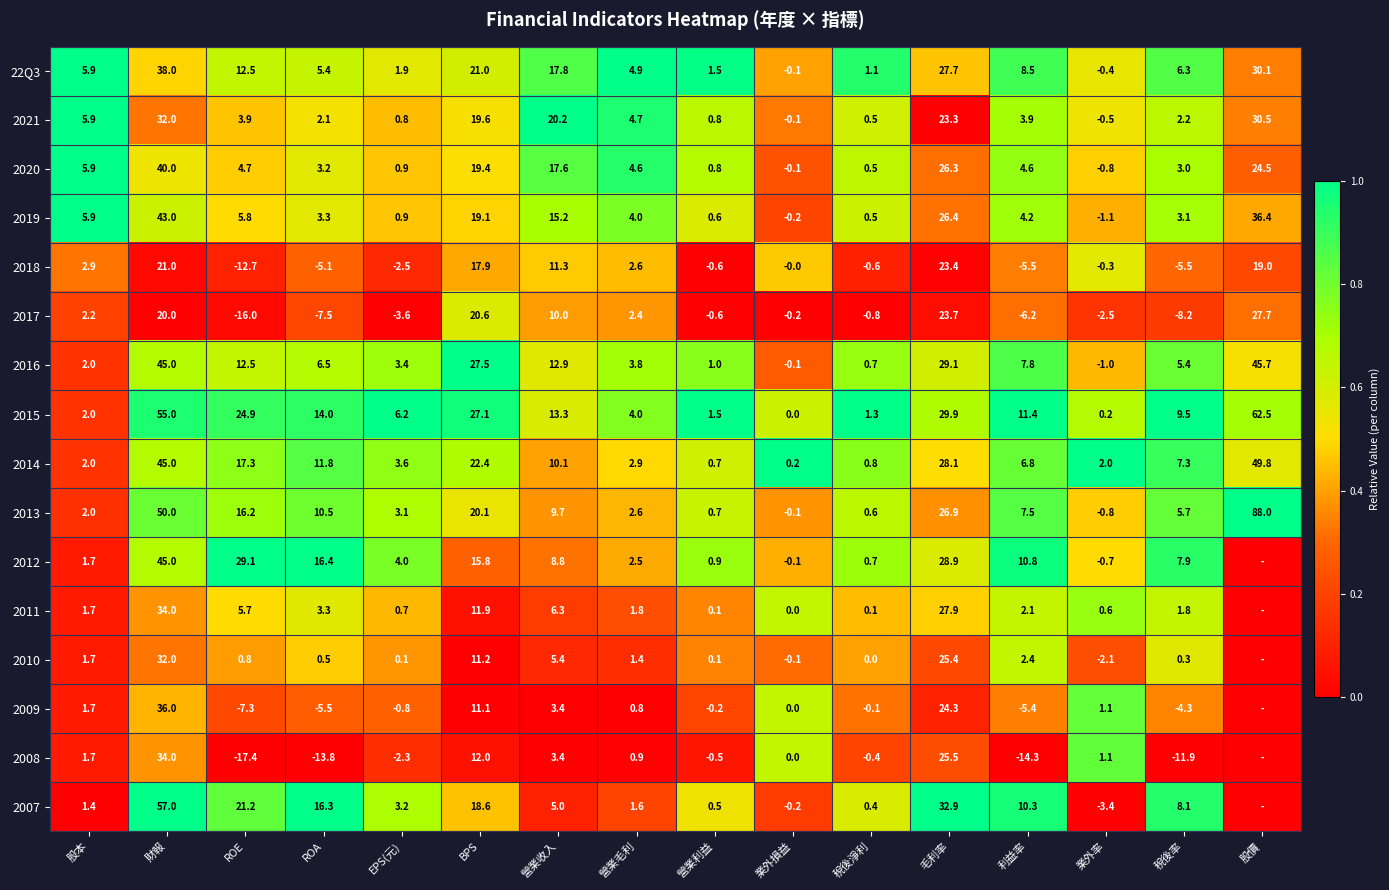

How many categories are shown in the chart?

16